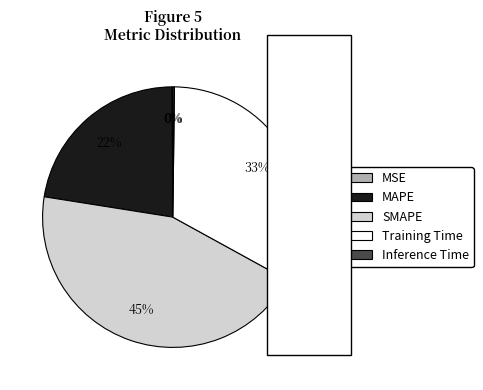

What is the largest slice in the pie chart?

SMAPE